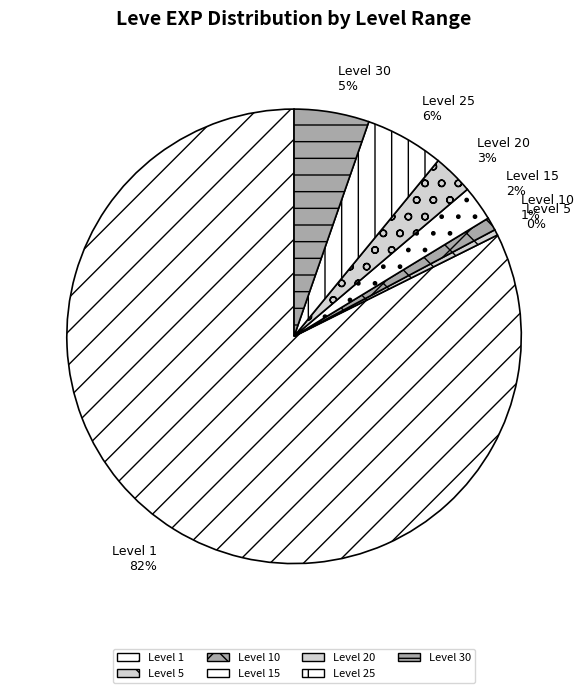

Which has a higher value, Level 1 or Level 15?

Level 1